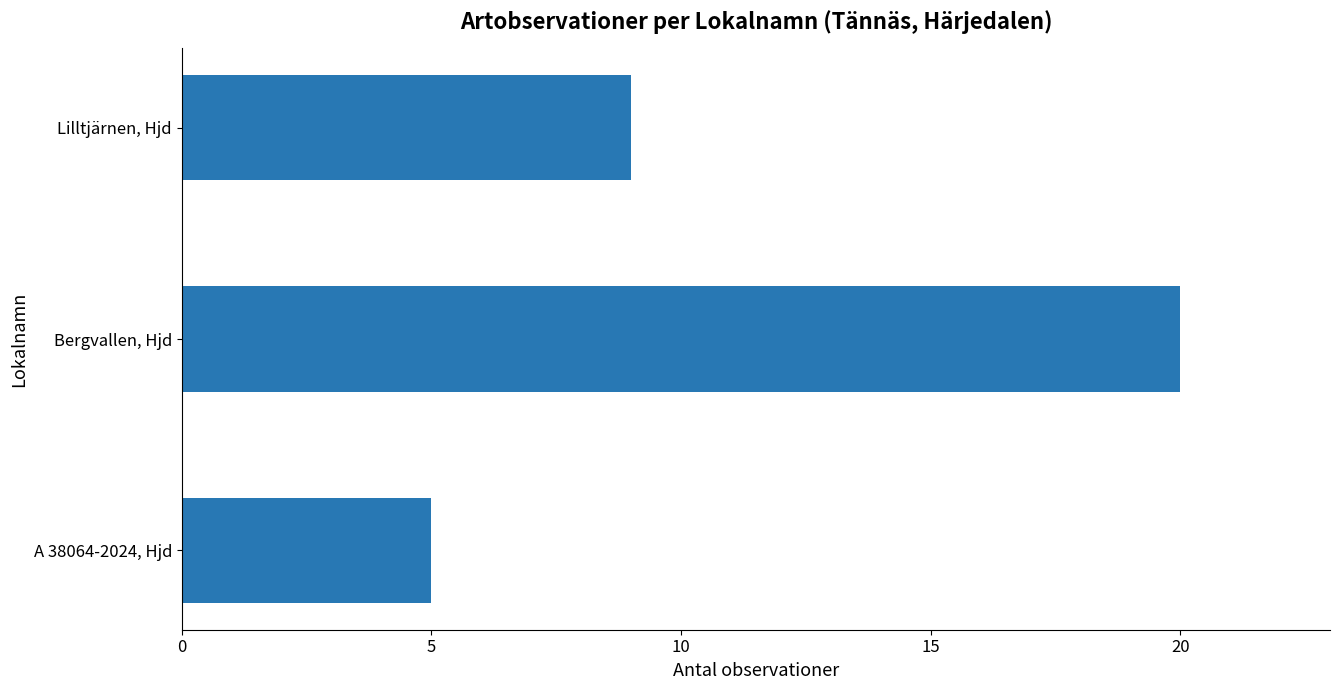

What is the difference between the maximum and minimum values?

15